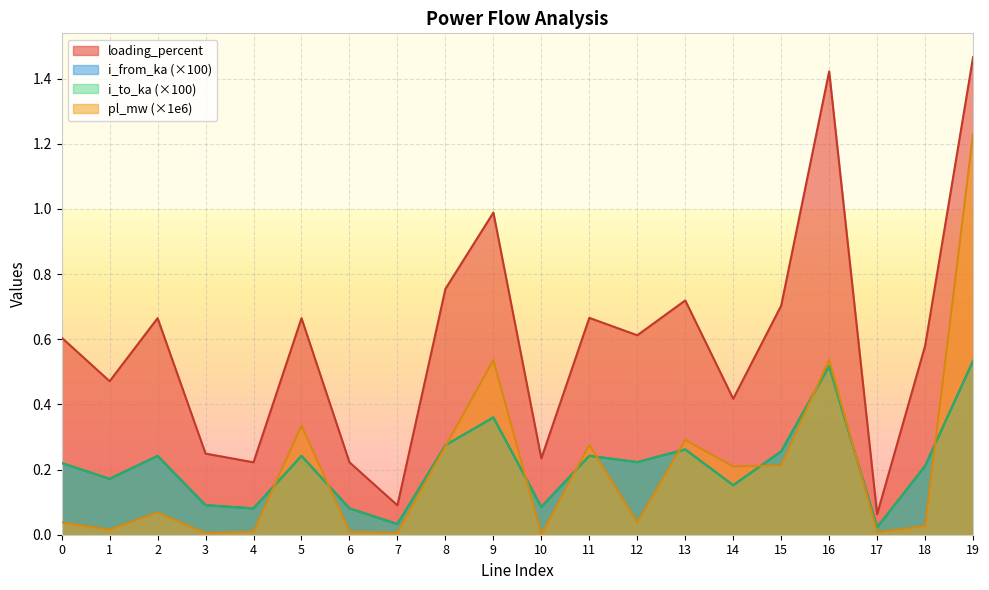

How many lines are shown in the chart?

4